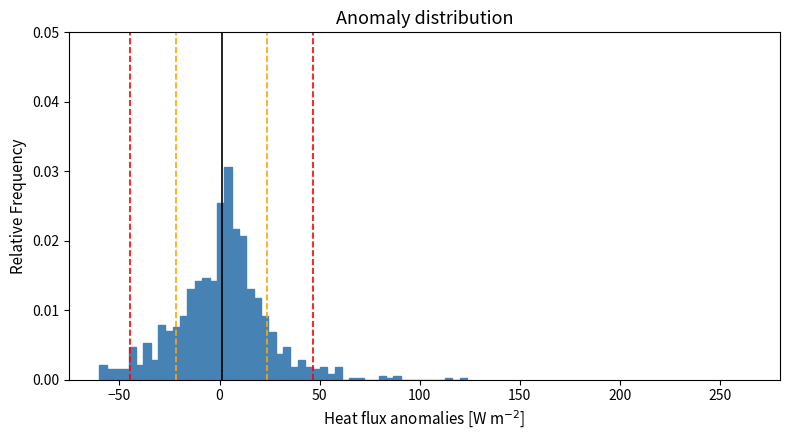

Around what value on the x-axis is the tallest bar? Give the approximate position of its centre, as read against the axis.

5